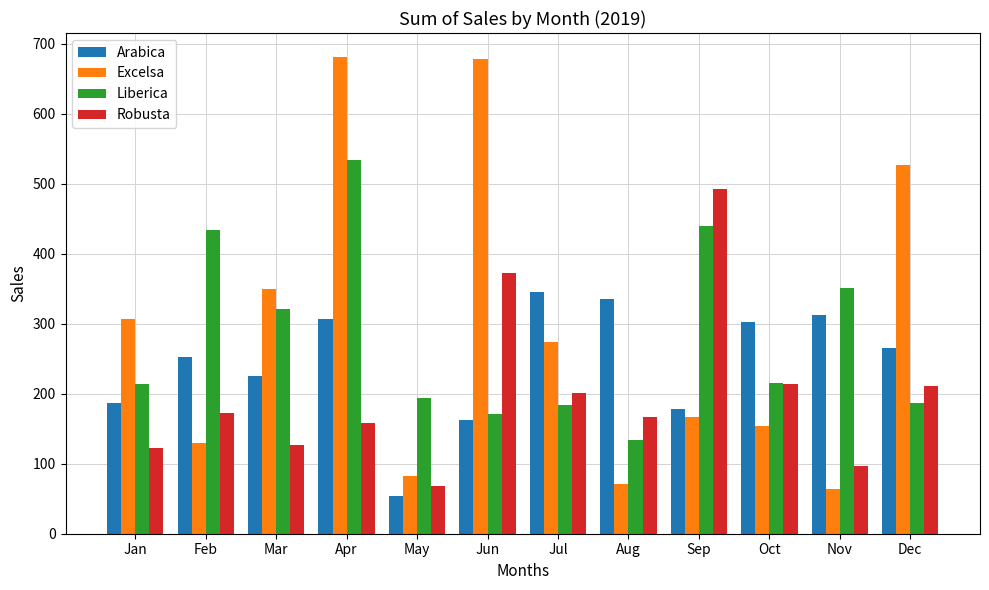

How many bars are there in each group?

4